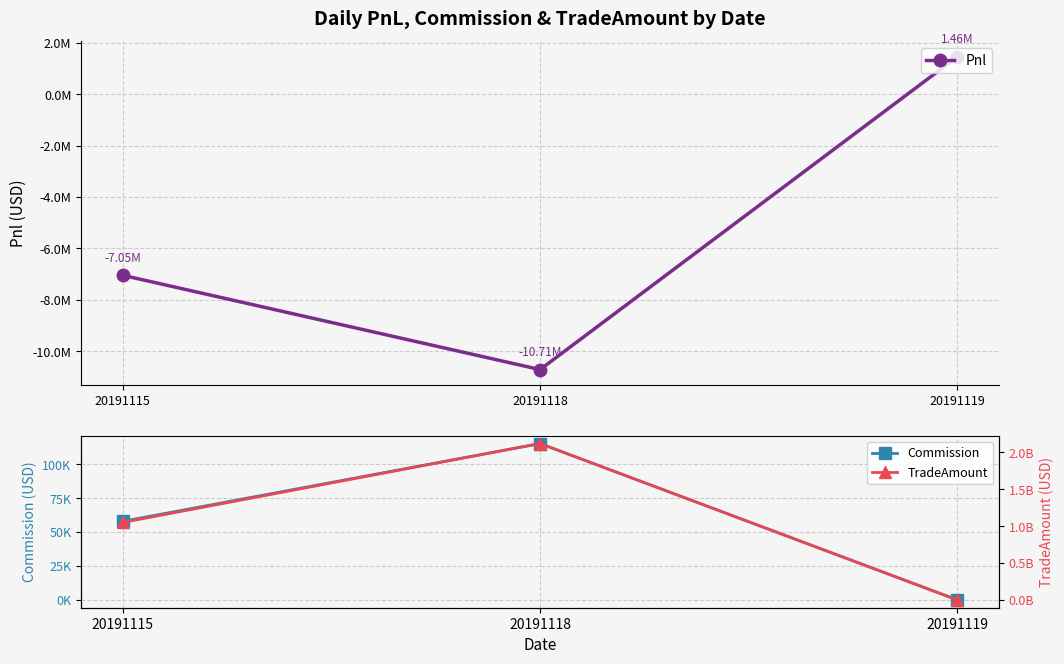

What is the difference between the Pnl values at 20191118 and 20191119?

12169018.6